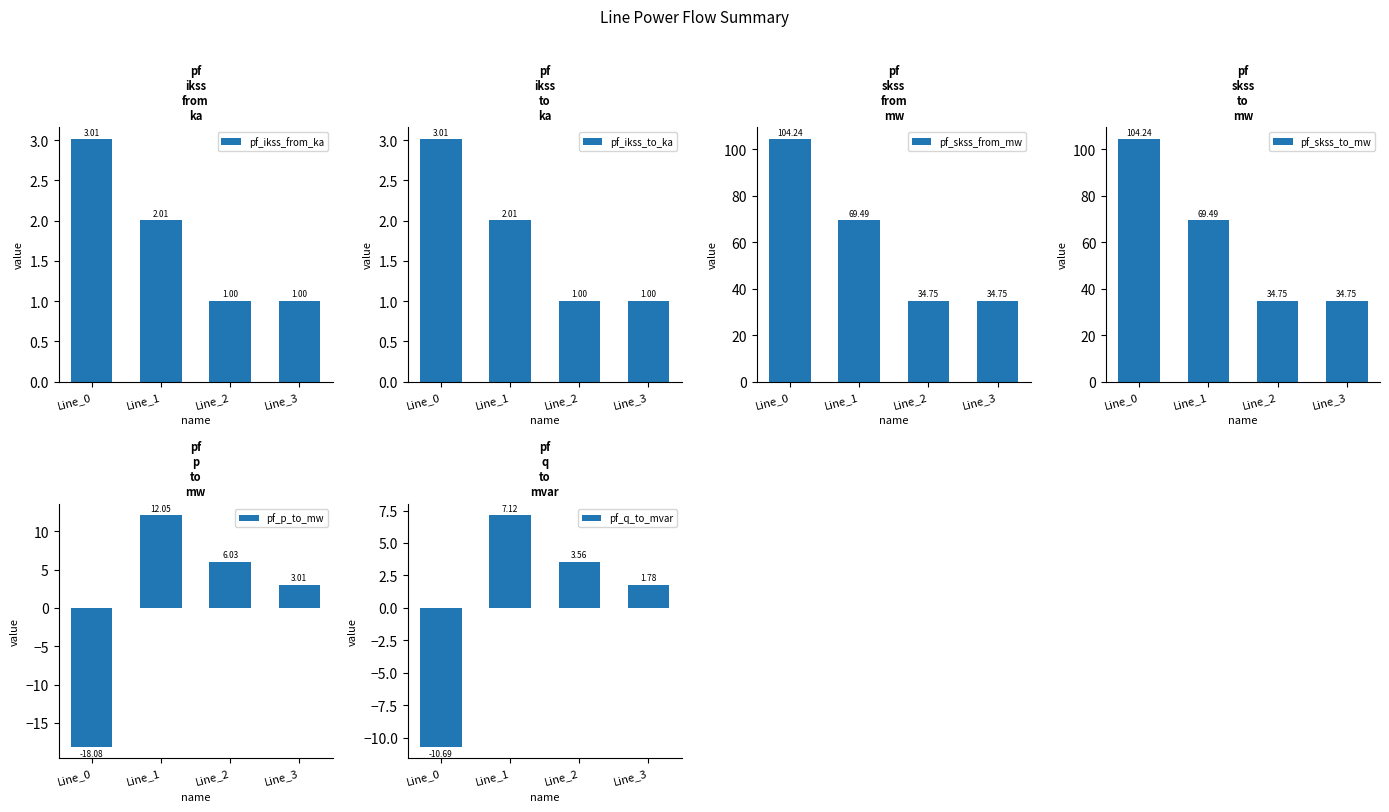

True or false: pf_skss_to_mw has a value of 34.7 at Line_2.

True